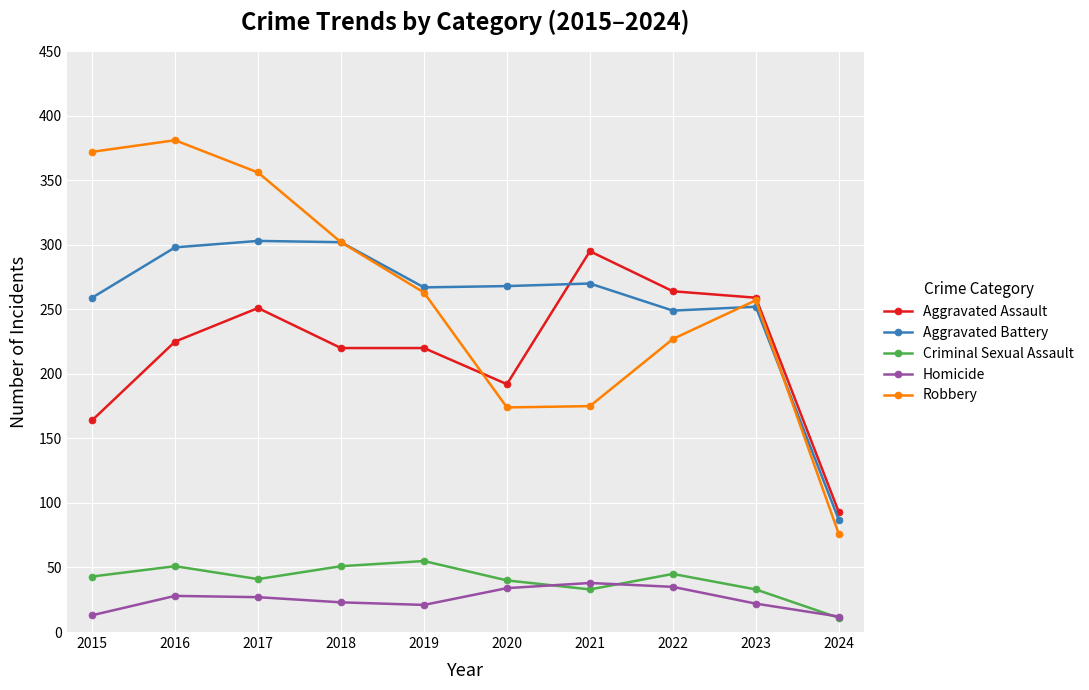

True or false: Aggravated Assault and Criminal Sexual Assault intersect in this chart.

False